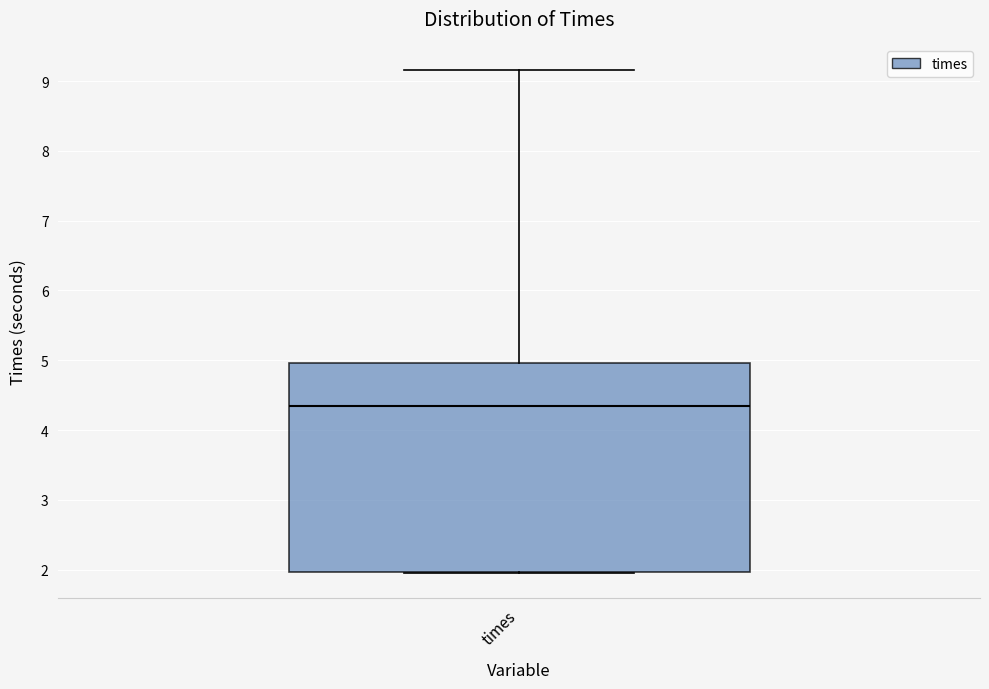

Read this box plot against the y-axis: the position of the median line, the range covered by the box, and the ends of both whiskers. The values are not printed on the chart, so give them approximately, as read against the axis.

median 4.3, box 2.0 to 5.0, whiskers 2.0 to 9.2